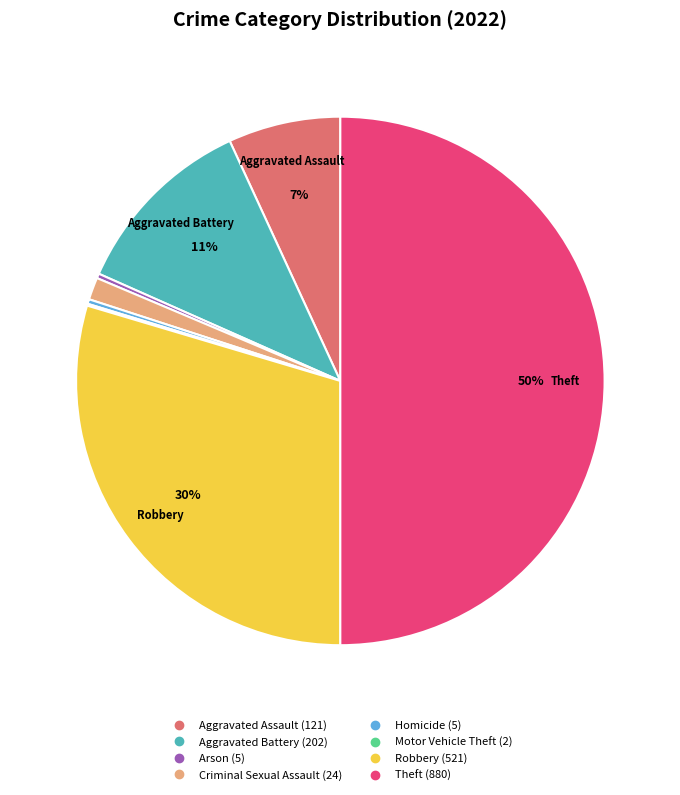

Which slice is the largest?

Theft